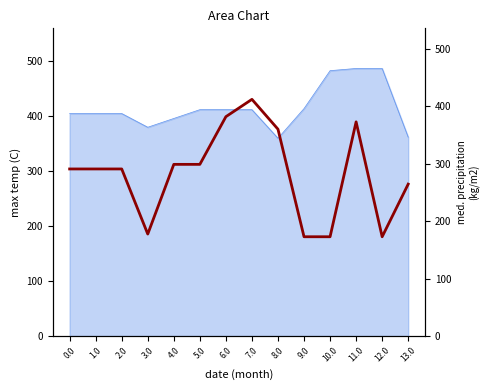

Which category has the highest value across all series?

7.0